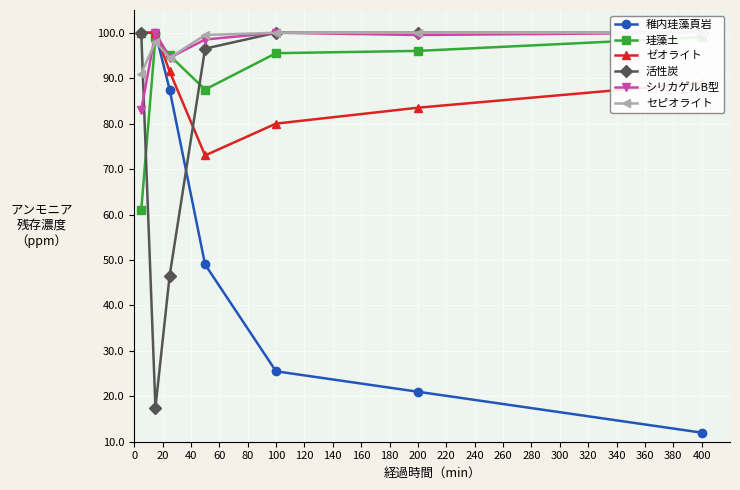

The value of 稚内珪藻頁岩 at 100 is 41.0. True or false?

False